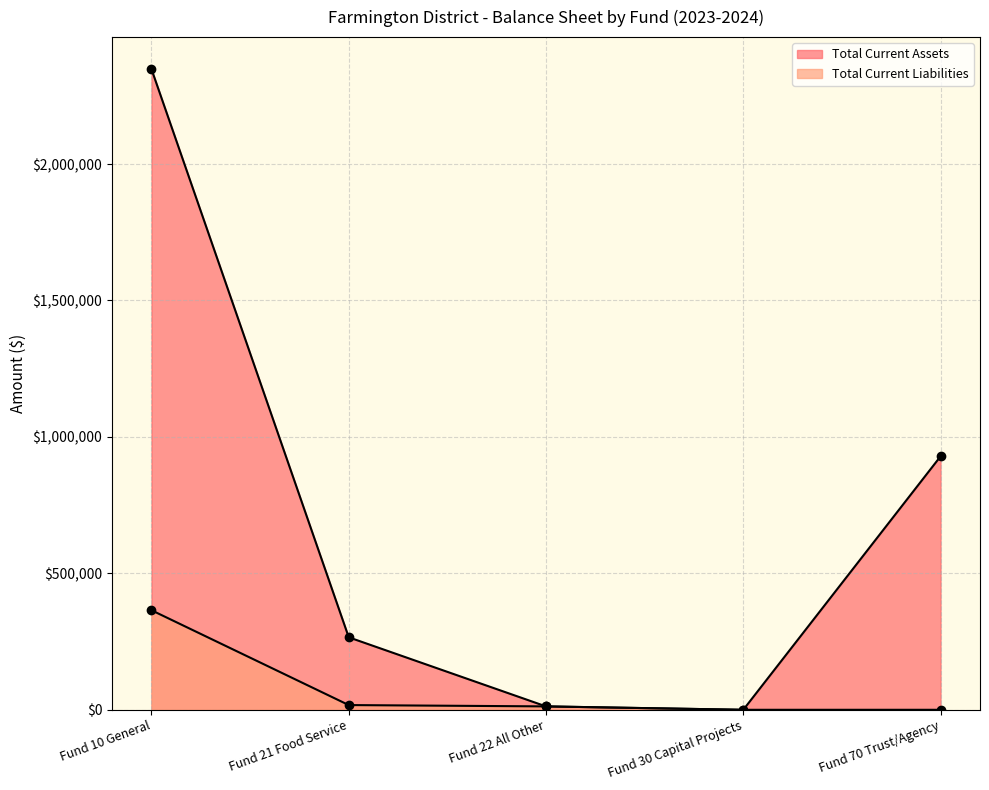

True or false: Total Current Liabilities and Total Current Assets cross at least once.

False